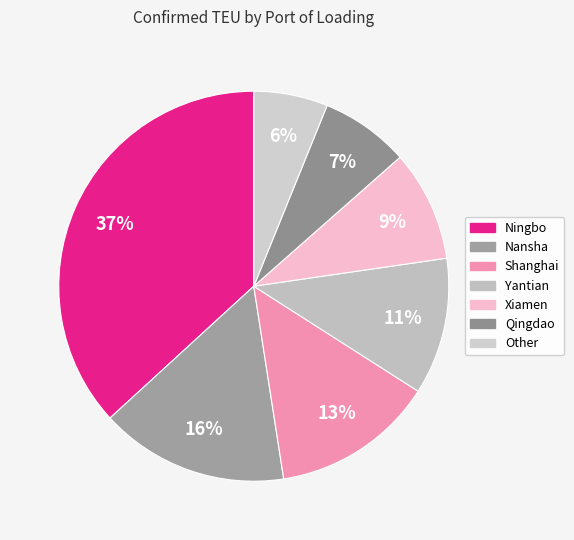

How many segments does this pie chart have?

7